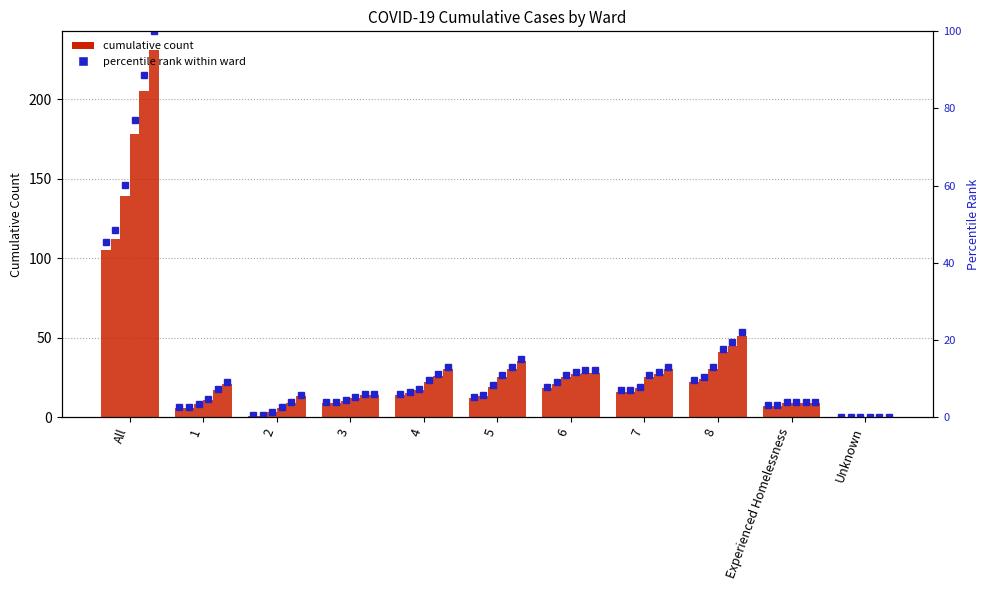

What is the difference between the 2020-04-19 values at 8 and Experienced Homelessness?

6.5